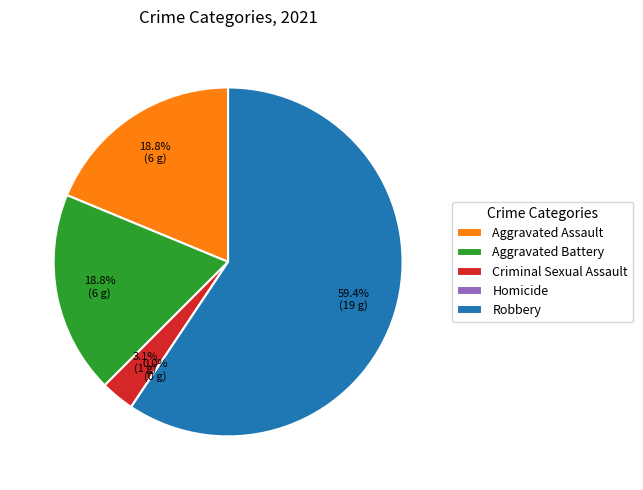

Rank the categories by value from highest to lowest.

Robbery, Aggravated Assault, Aggravated Battery, Criminal Sexual Assault, Homicide